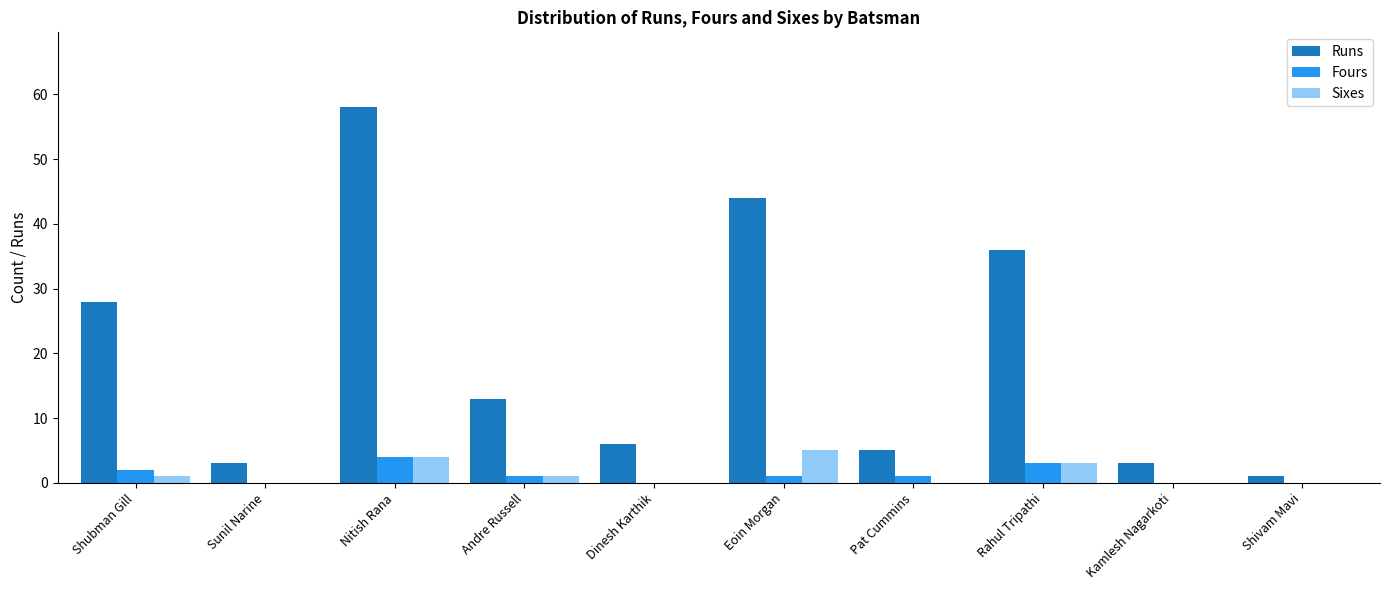

Does the chart contain stacked bars?

No